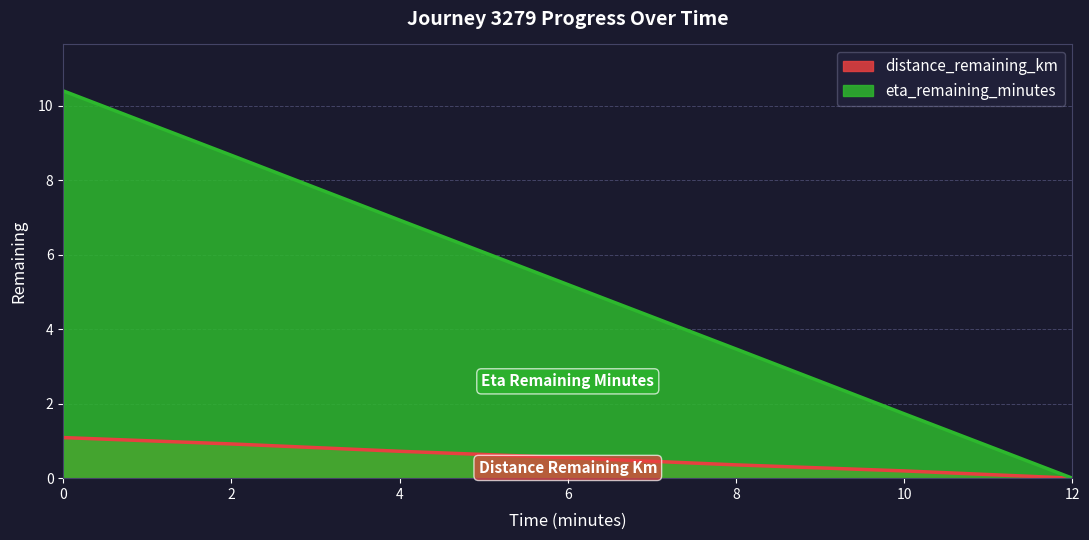

How many categories are shown in the chart?

7